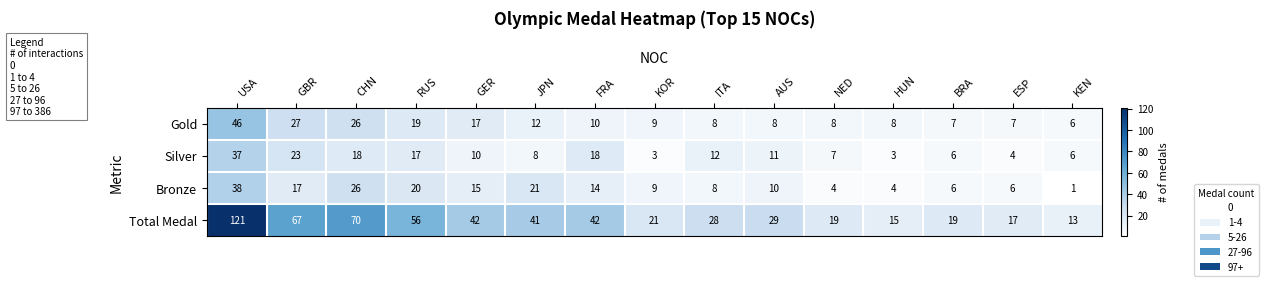

At which label does Bronze first exceed 10?

USA